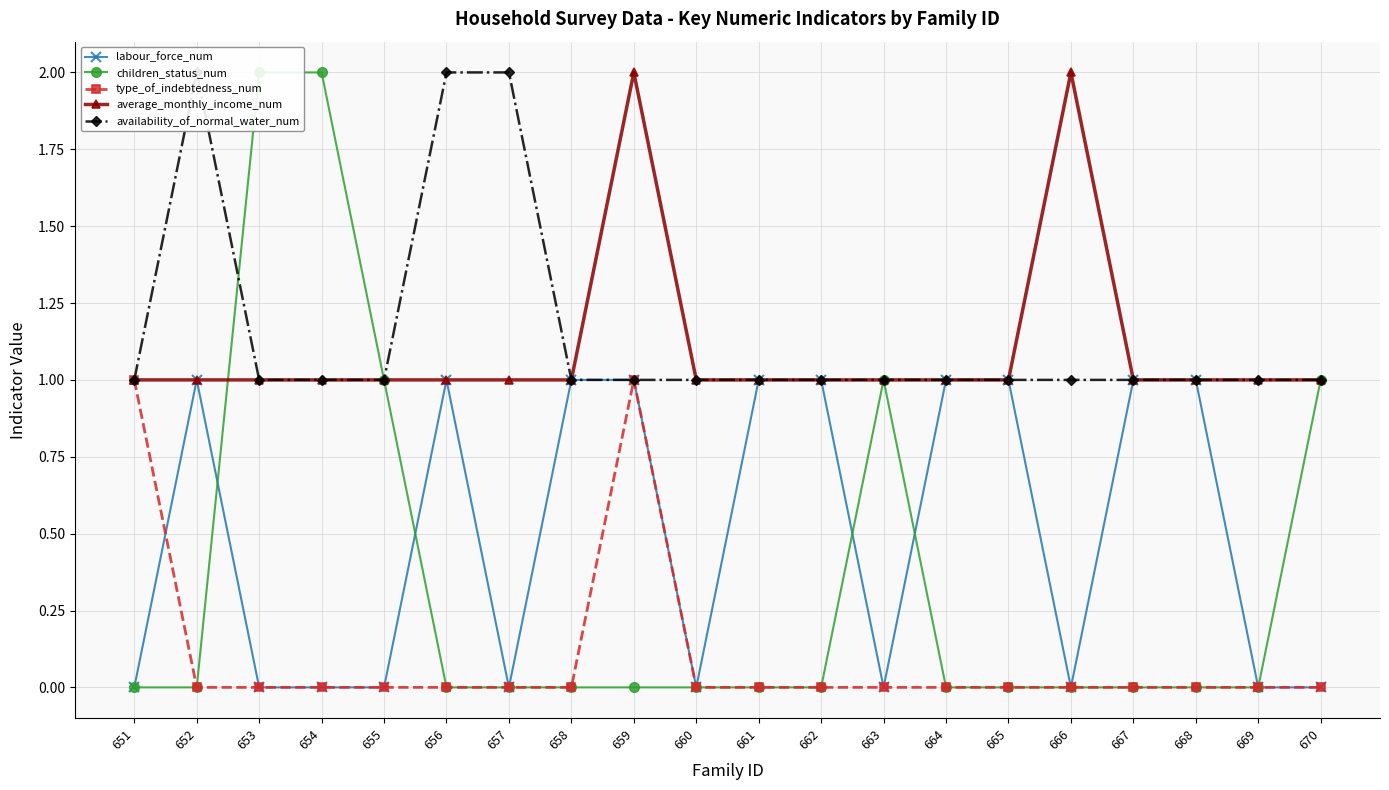

Which category has the lowest value in the type_of_indebtedness_num series?

652